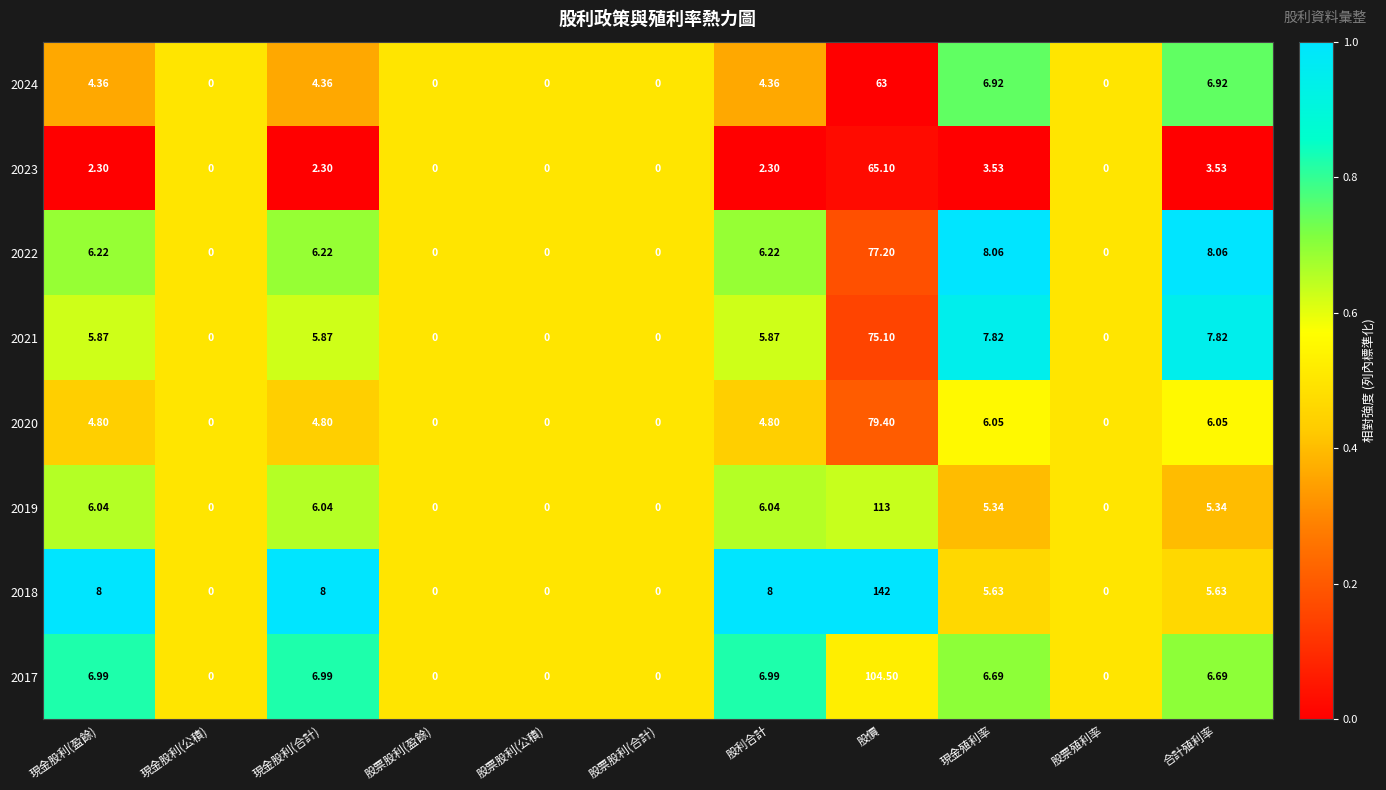

At which category is the sum across all series the highest?

股價